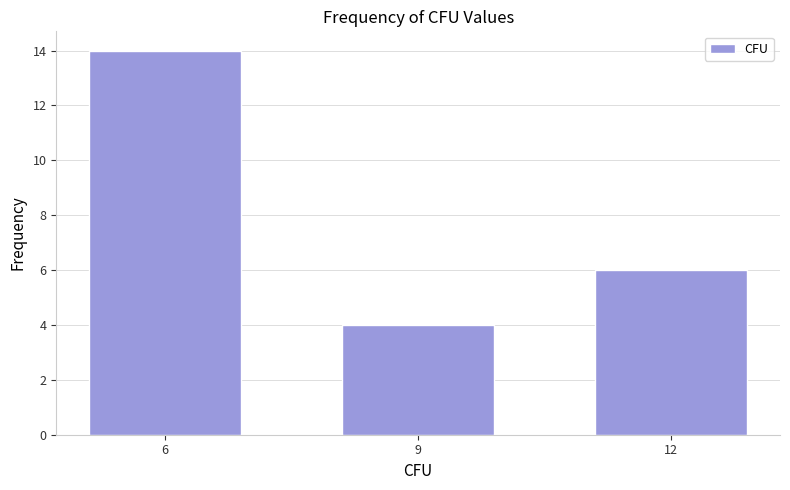

Reading left to right, extract all data points from this chart.

6=14	9=4	12=6